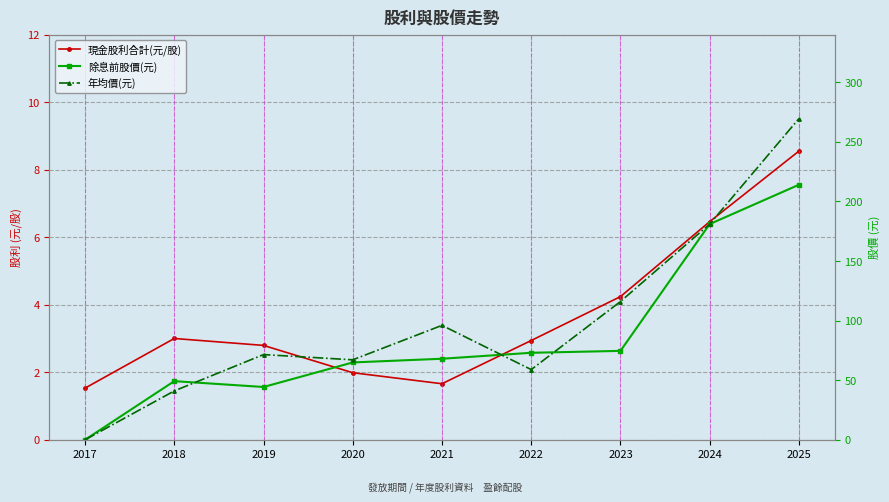

Which has a higher value, 2024 or 2018?

2024